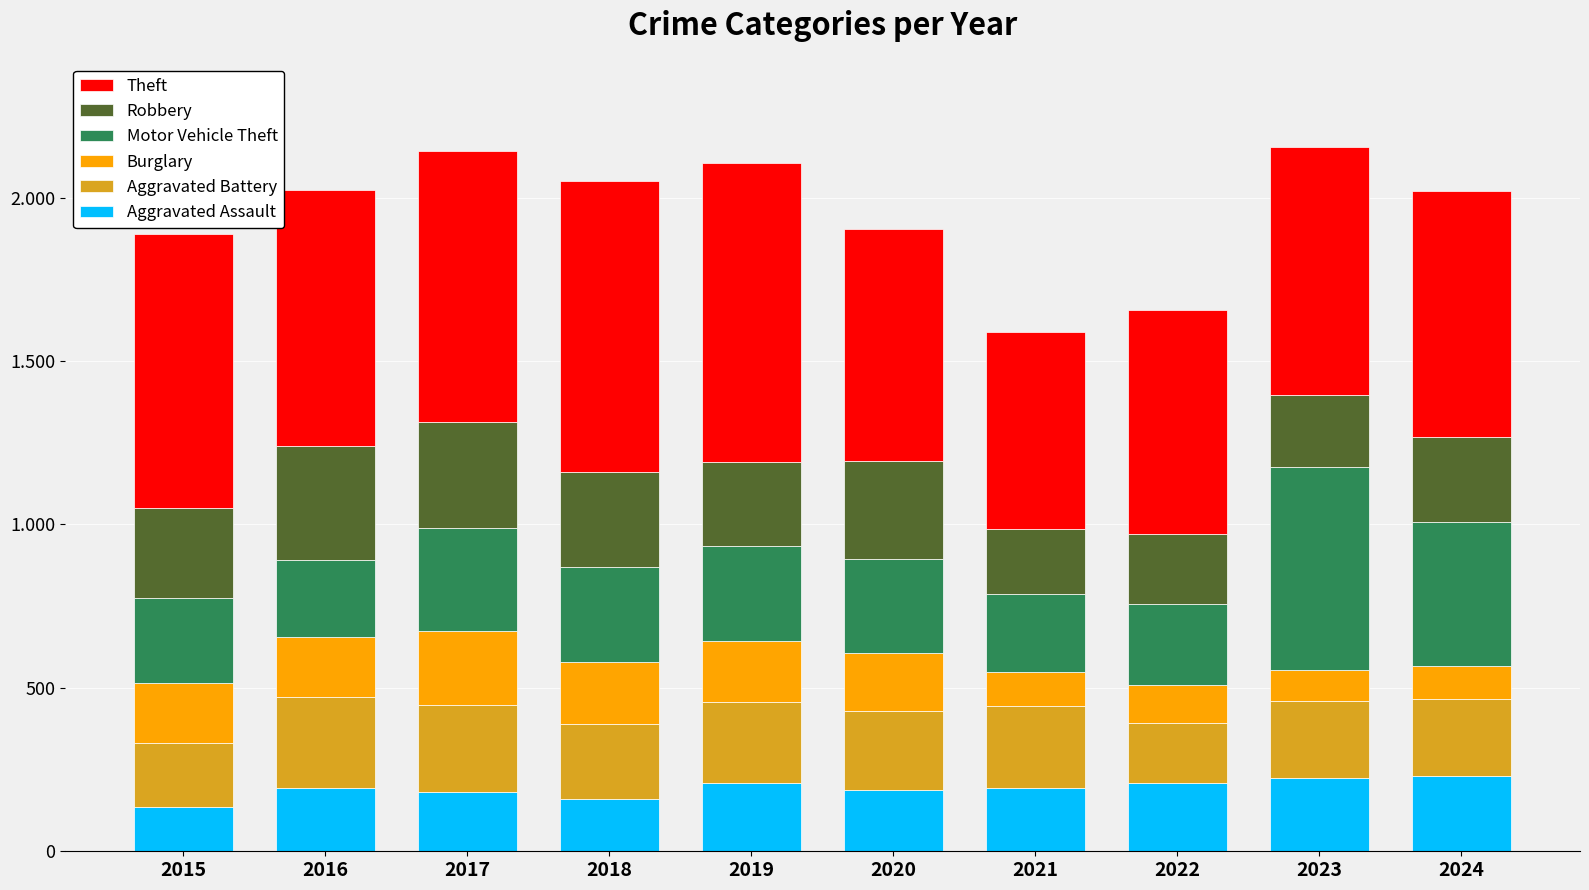

Are the bars grouped side by side (vs. stacked)?

No